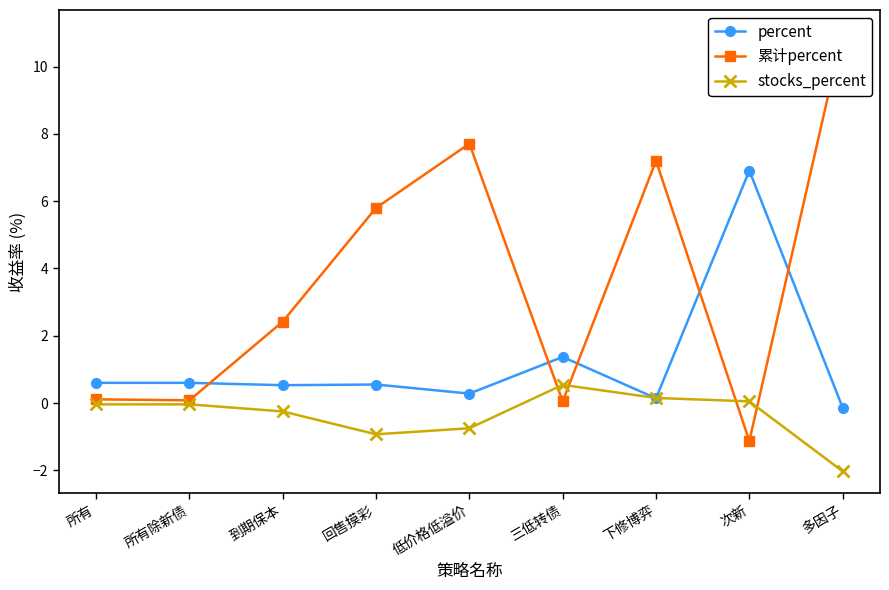

Rank the series by their average value, from lowest to highest.

stocks_percent, percent, 累计percent